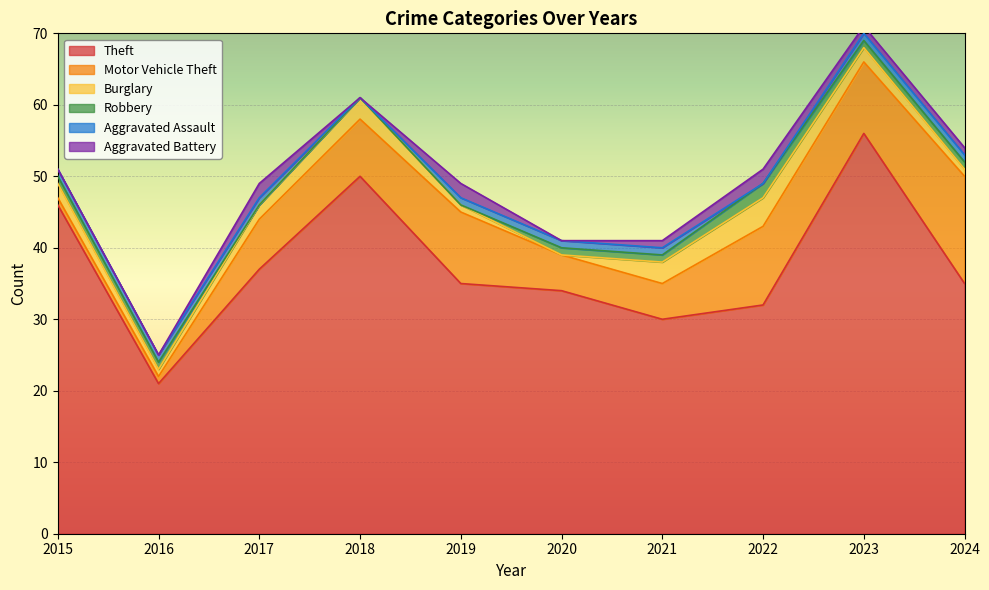

At which label is Robbery closest to 1?

2015